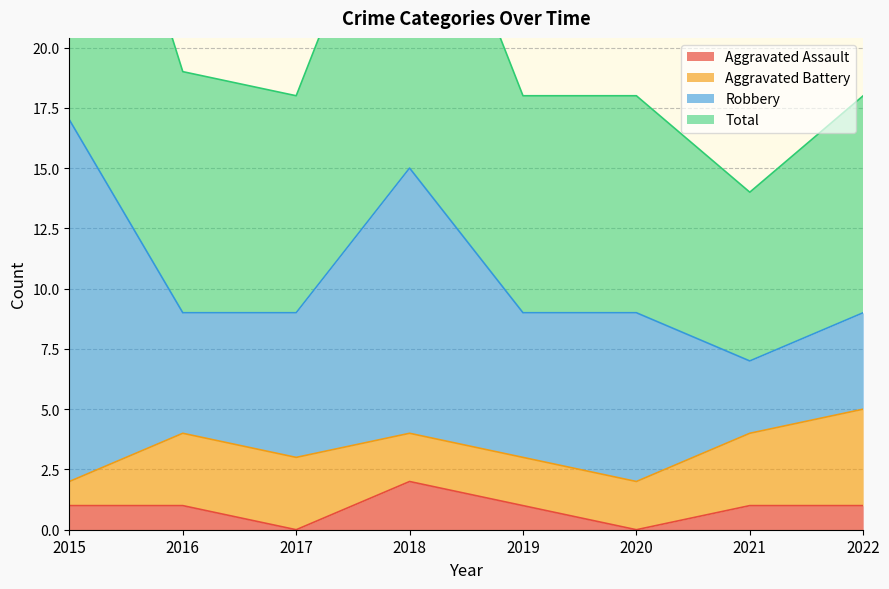

True or false: Total and Aggravated Assault cross at least once.

False